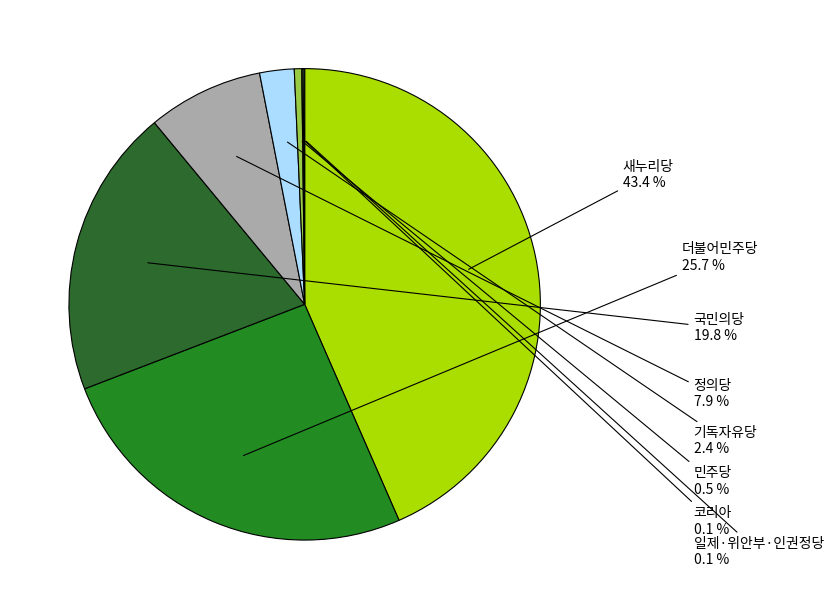

Combined, do 더불어민주당 and 국민의당 account for over 50%?

No